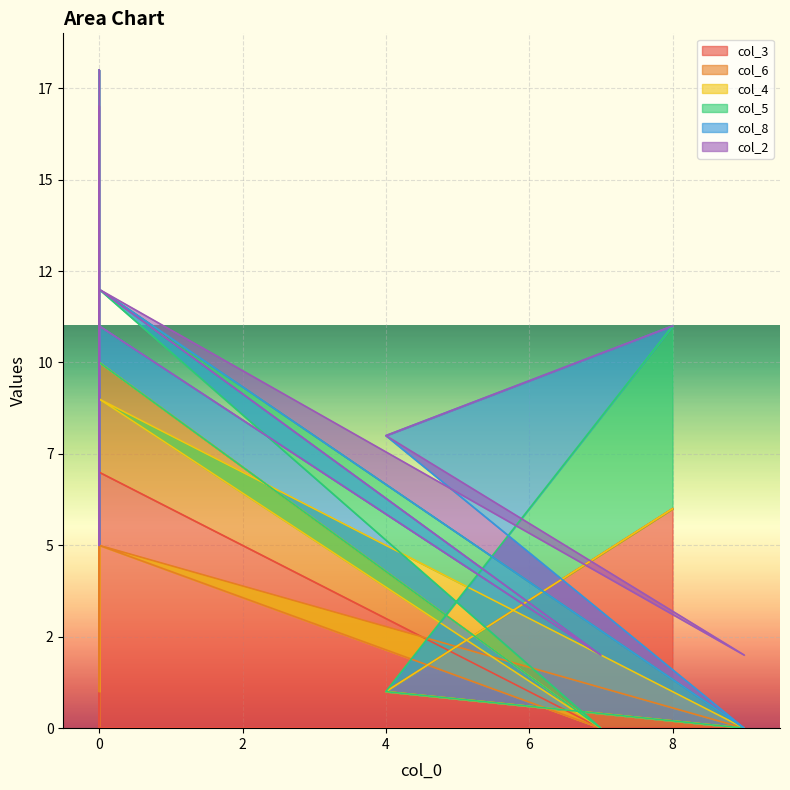

What is the spread (max minus min) of values at 0?

5